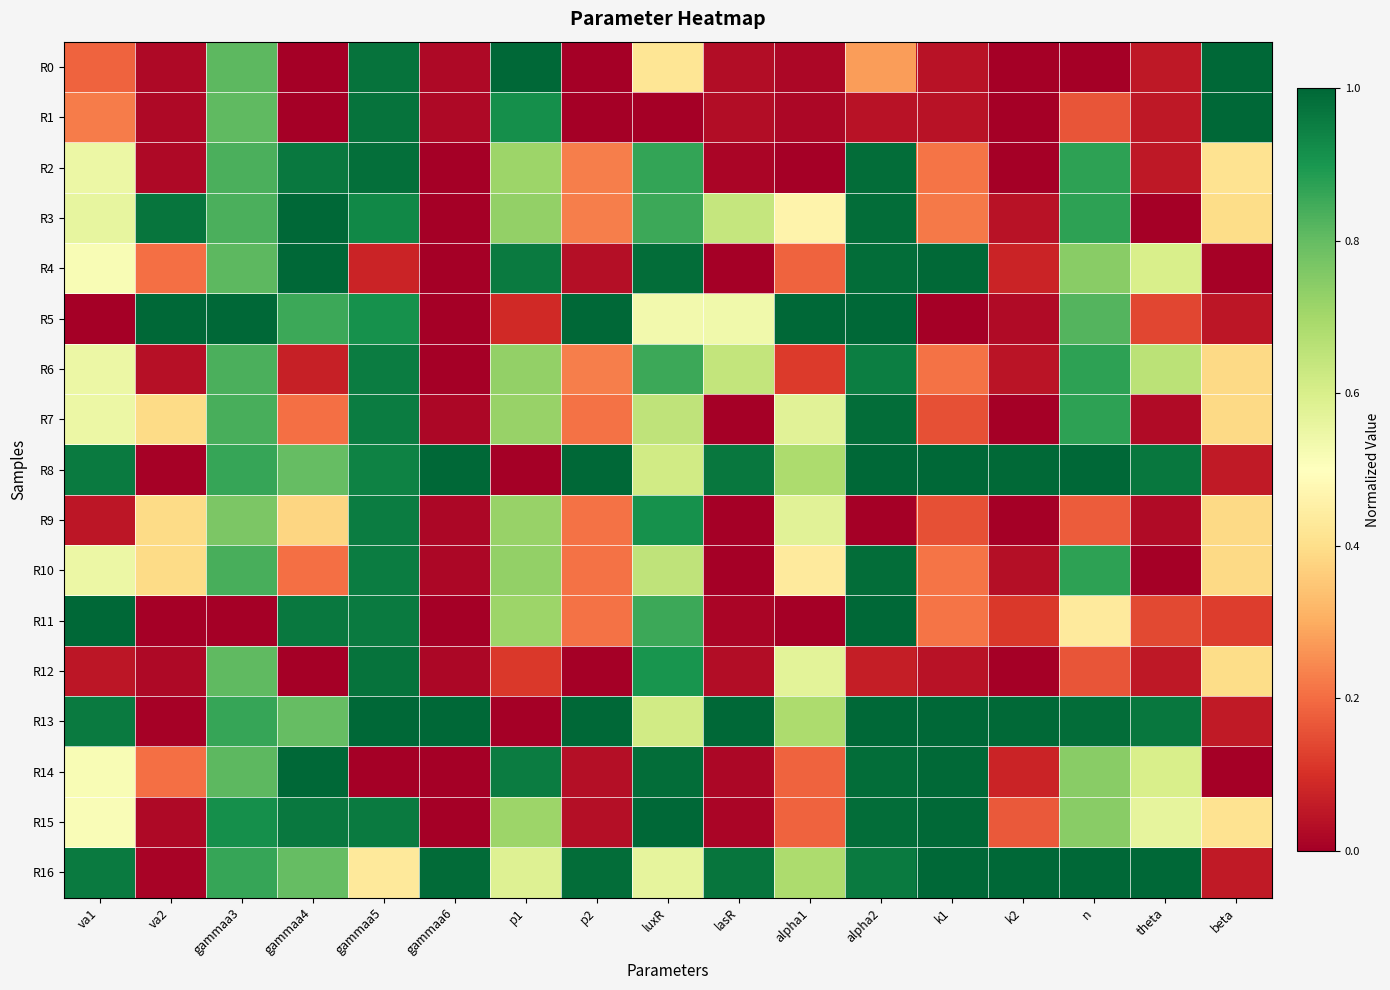

Rank the series by their maximum value, from highest to lowest.

R0, R1, R4, R5, R8, R11, R13, R14, R15, R16, R3, R2, R7, R10, R12, R6, R9